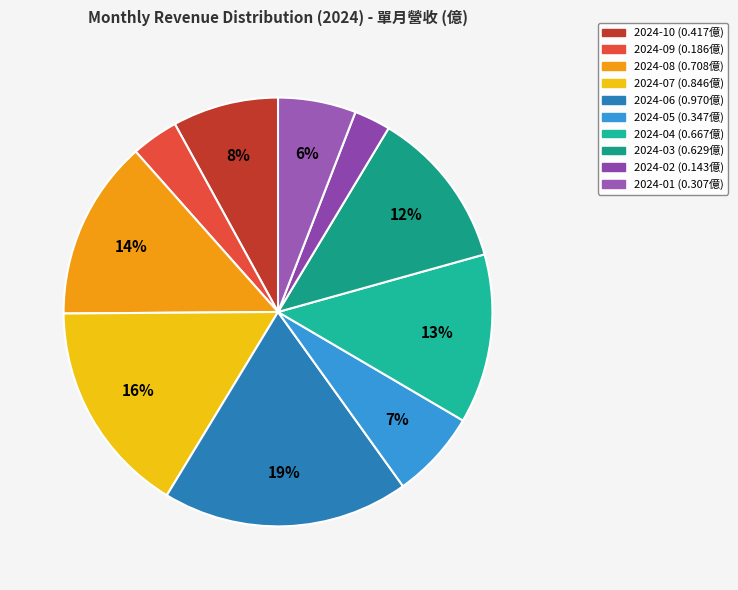

Rank the categories by value from highest to lowest.

2024-06, 2024-07, 2024-08, 2024-04, 2024-03, 2024-10, 2024-05, 2024-01, 2024-09, 2024-02